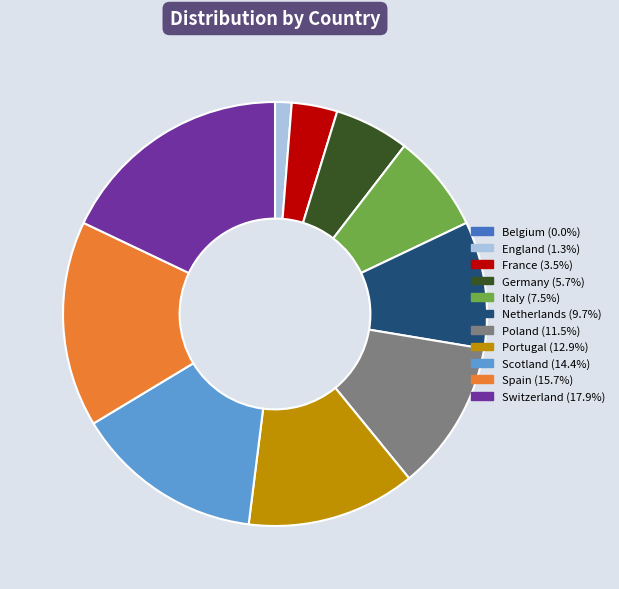

What is the largest slice in the pie chart?

Switzerland